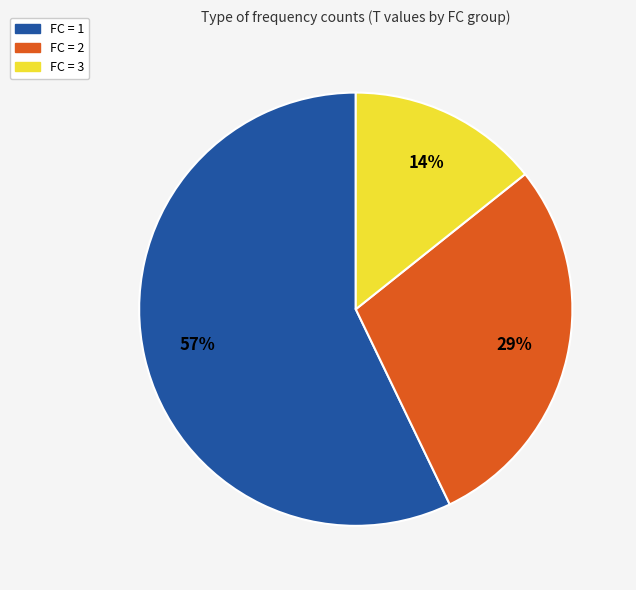

To the nearest percent, what is the difference between the largest and smallest slice percentages?

43%